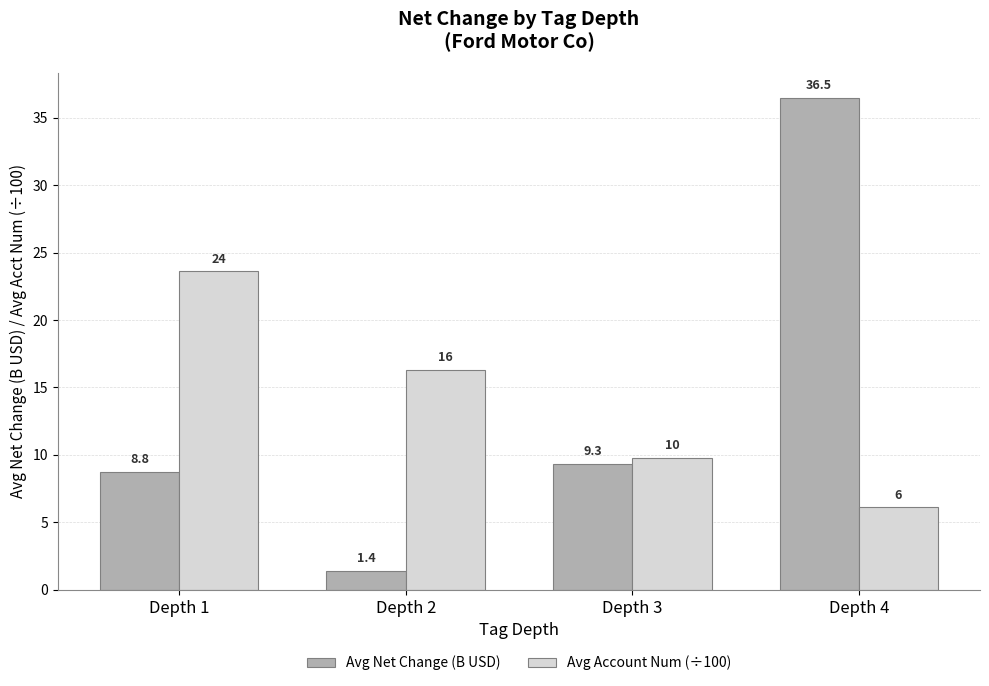

At which label does Avg Account Num (÷100) reach its minimum?

Depth 4